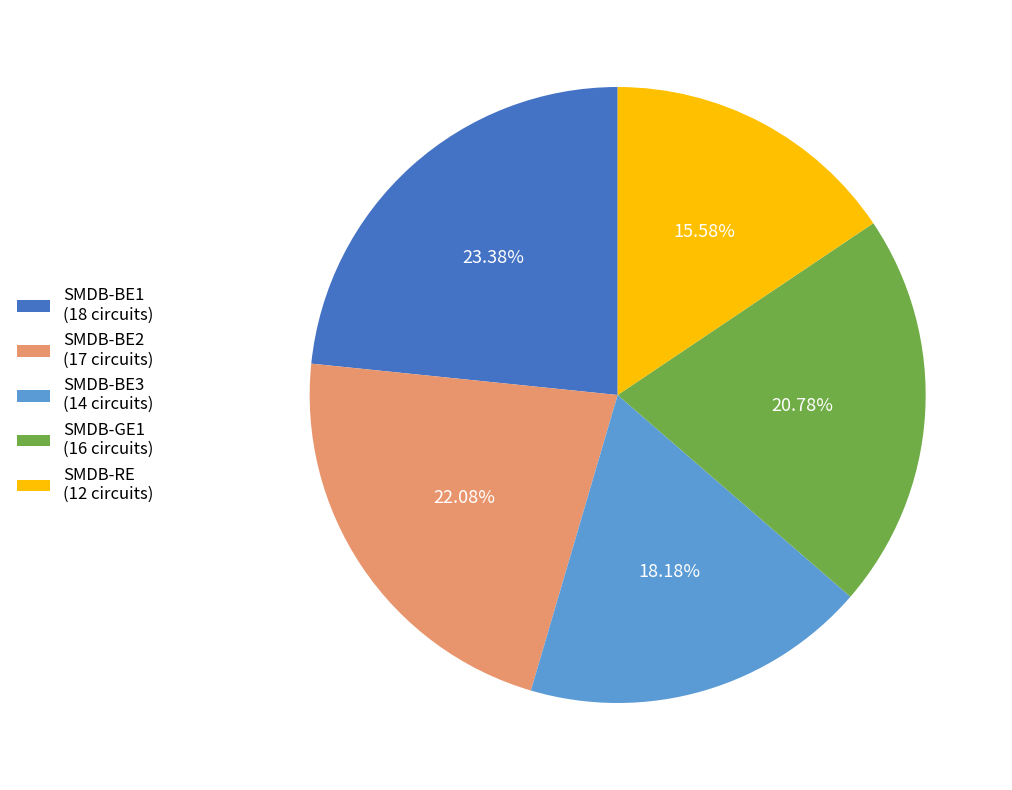

What percentage is the SMDB-BE3 slice, to the nearest percent?

18%